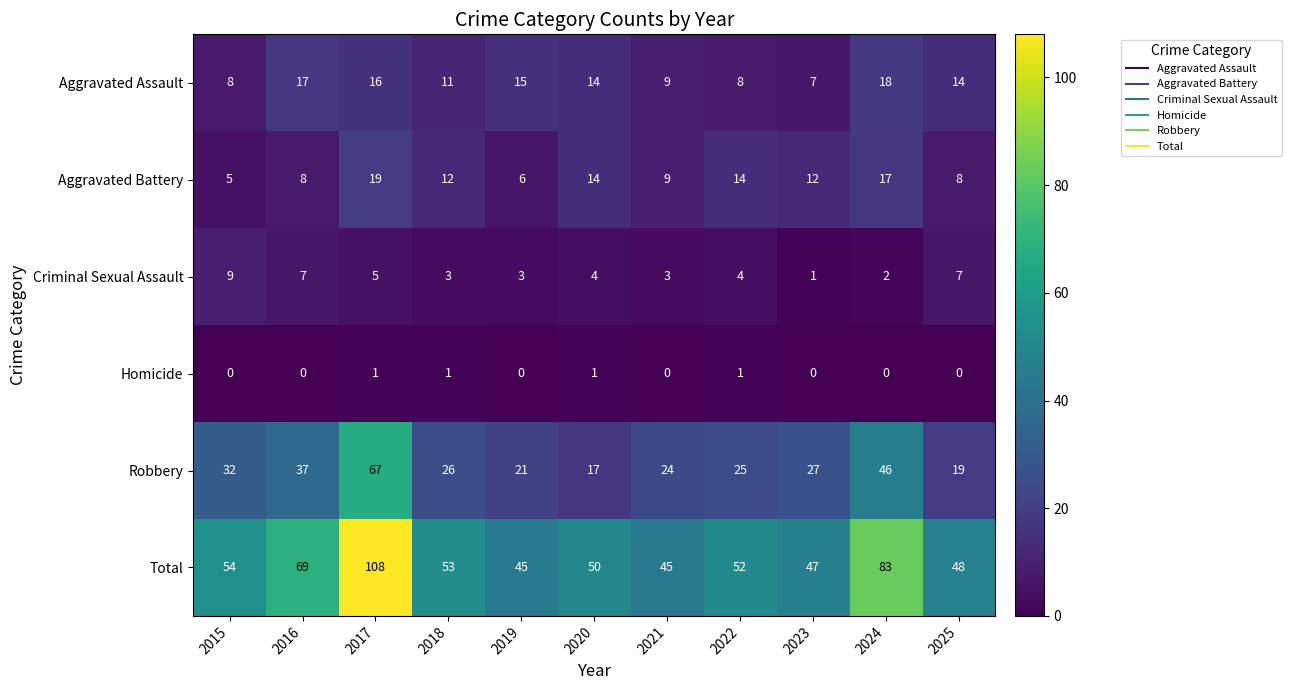

The Aggravated Battery series shows 30 at 2024. True or false?

False